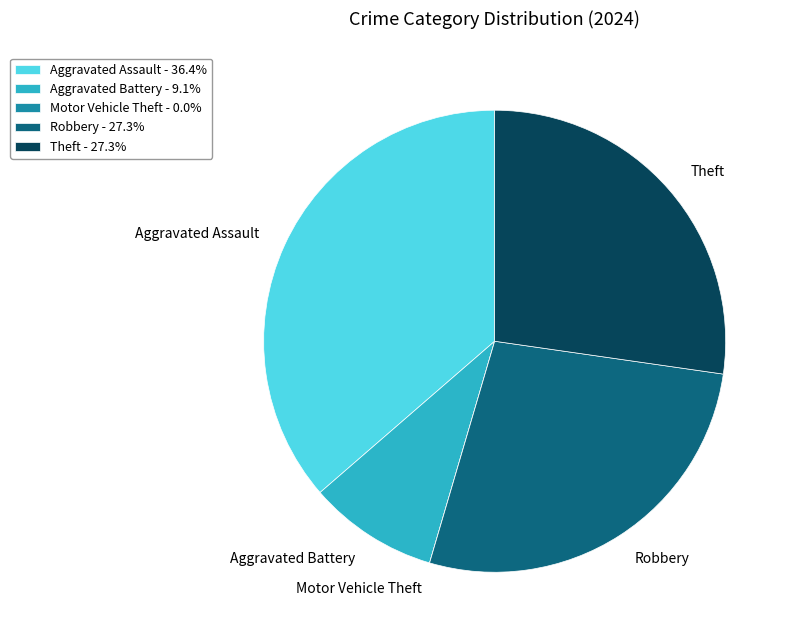

Combined, do Robbery - 27.3% and Aggravated Assault - 36.4% account for over 50%?

Yes